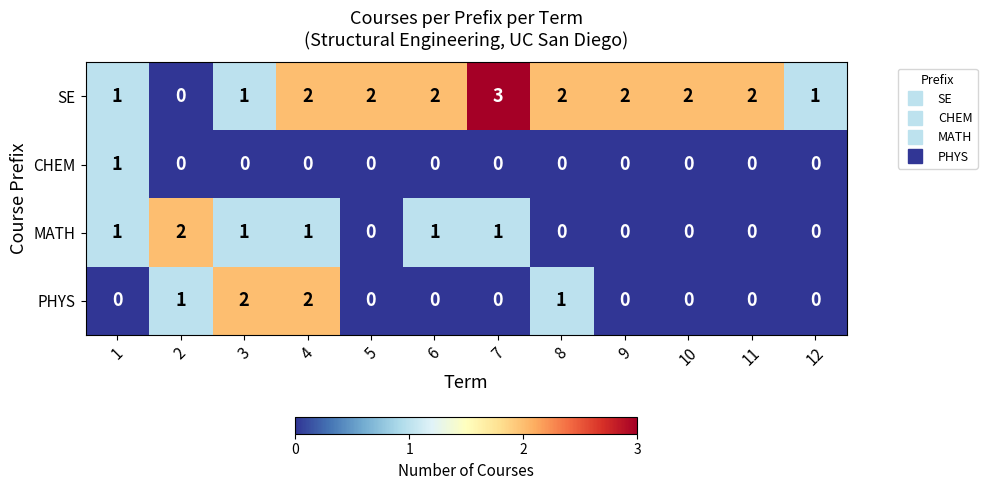

At which category is the sum across all series the highest?

4